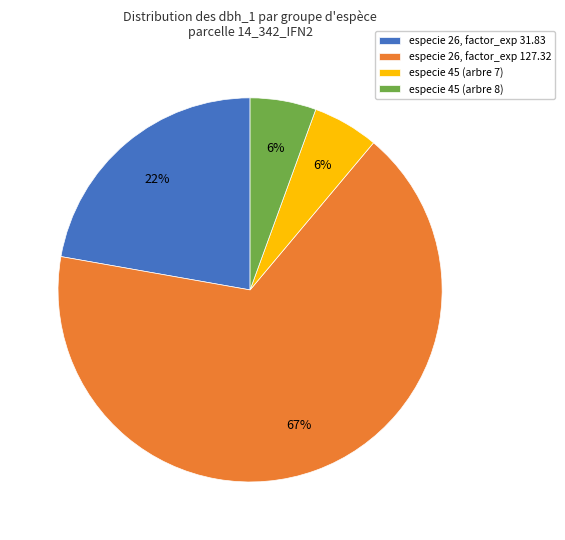

Which has a higher value, especie 26, factor_exp 127.32 or especie 26, factor_exp 31.83?

especie 26, factor_exp 127.32